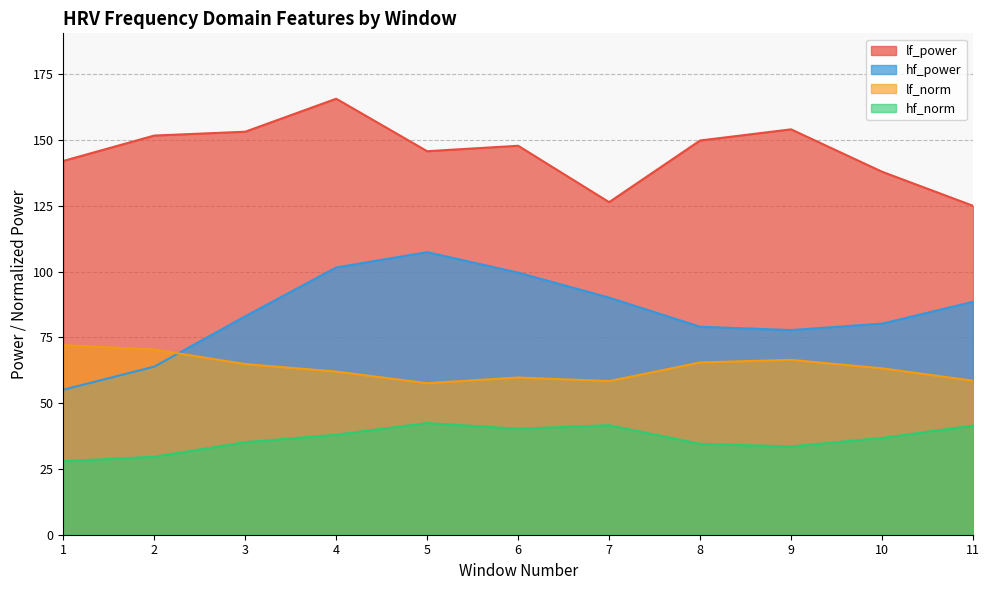

What is the difference between the lf_power values at 2 and 4?

14.0